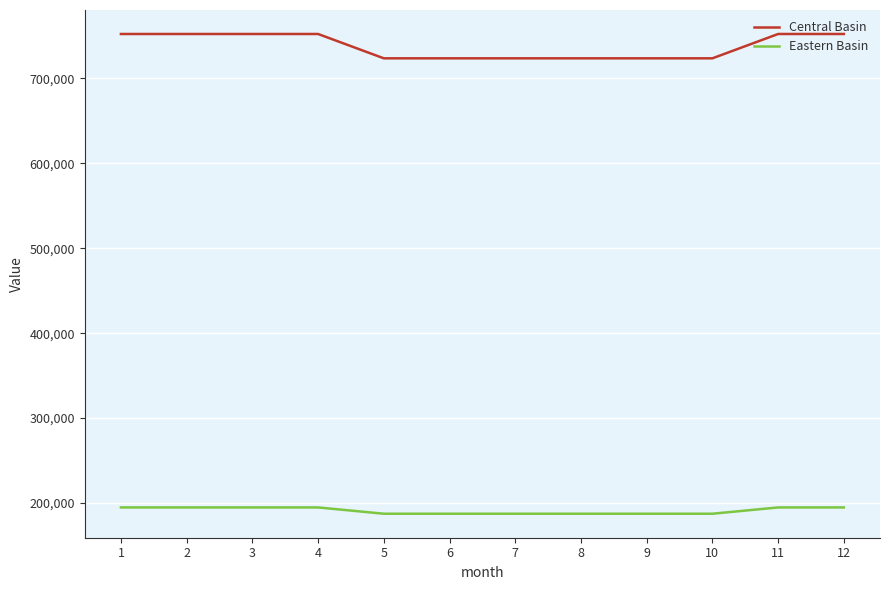

The value of Eastern Basin at 8 is 187311.6. True or false?

True